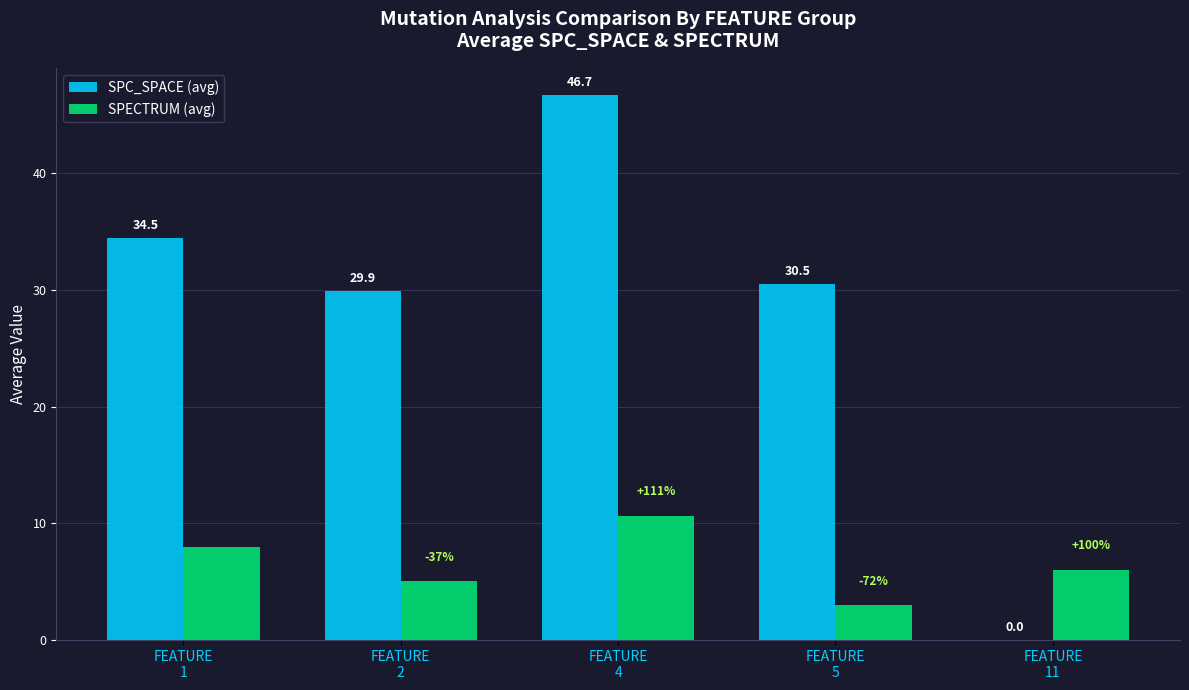

What is the sum of the SPC_SPACE (avg) values at FEATURE
1 and FEATURE
2?

64.4